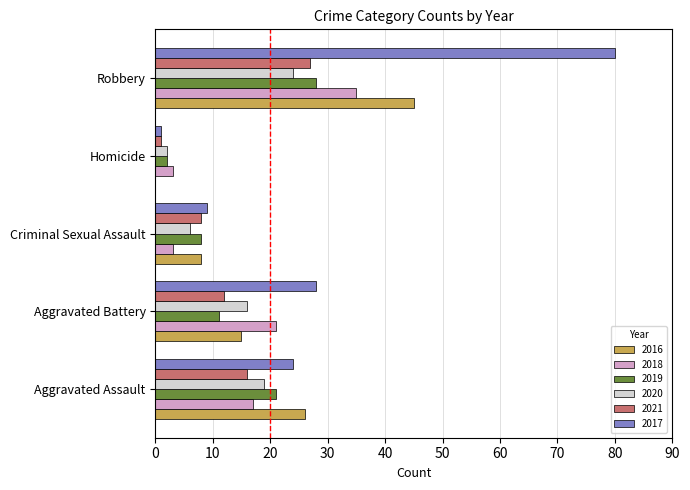

Read the 2020 value at Aggravated Battery.

16